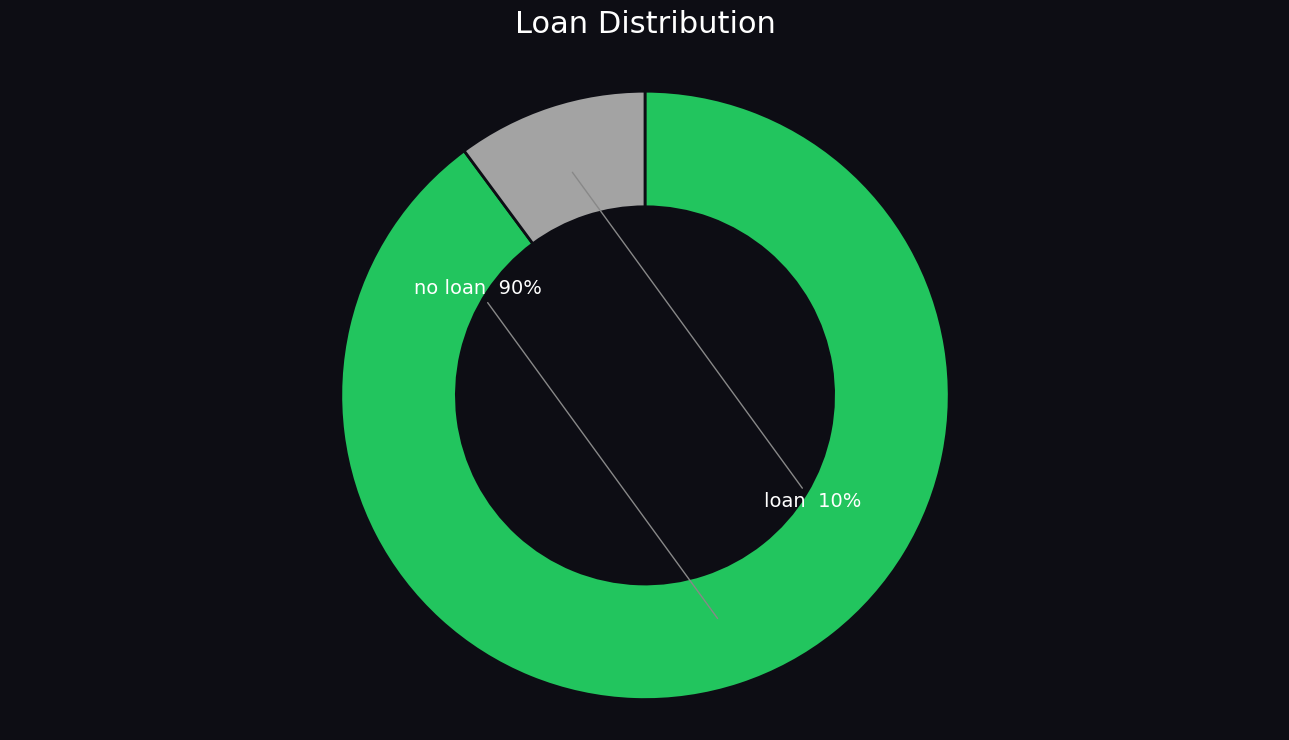

Count the number of slices in the pie.

2